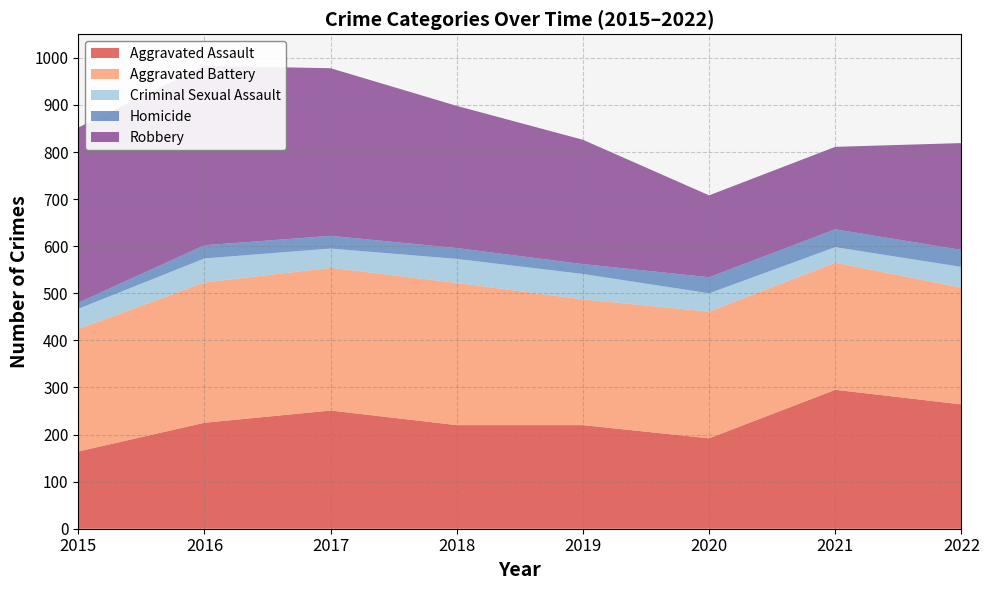

Reading right to left, list all the values displayed in this chart.

Aggravated Assault: 264	295	192	220	220	251	225	164
Aggravated Battery: 248	270	269	267	302	303	298	260
Criminal Sexual Assault: 44	33	39	54	51	41	51	43
Homicide: 36	38	34	21	23	27	28	13
Robbery: 227	175	174	264	302	356	381	372